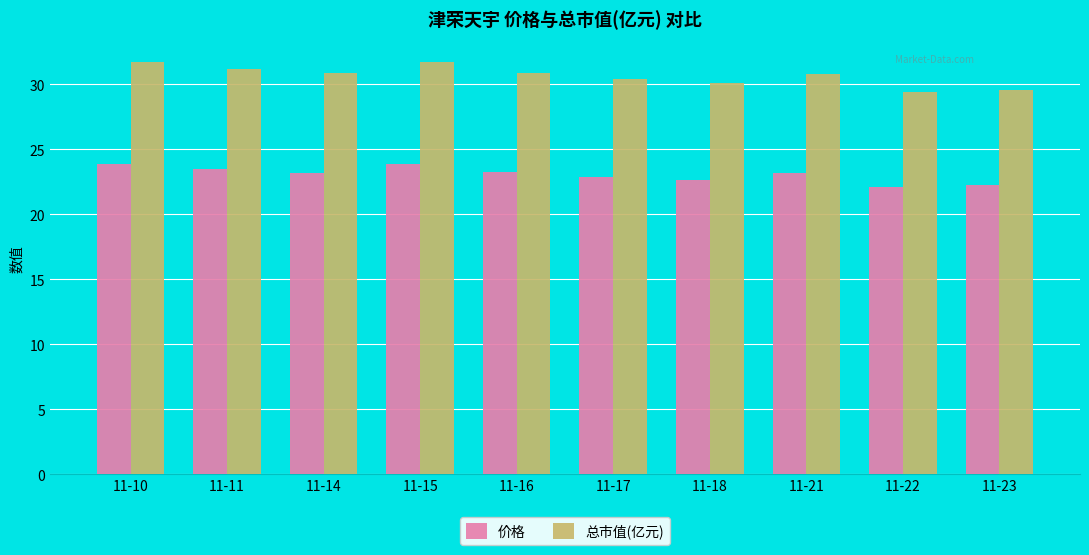

Is it true that 价格 equals 23.2 at 11-21?

True